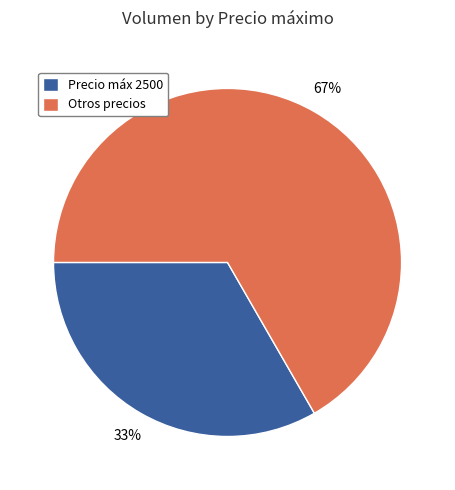

How many segments does this pie chart have?

2